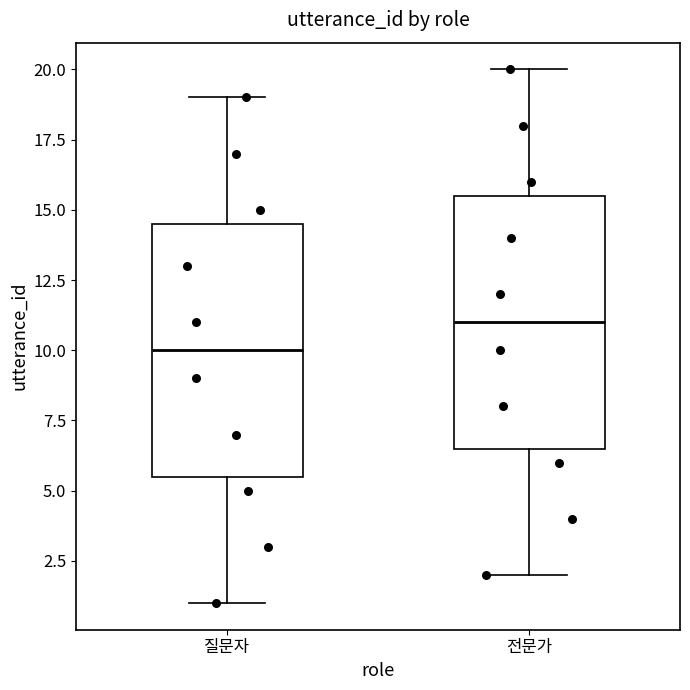

Which box has the lowest median line?

질문자